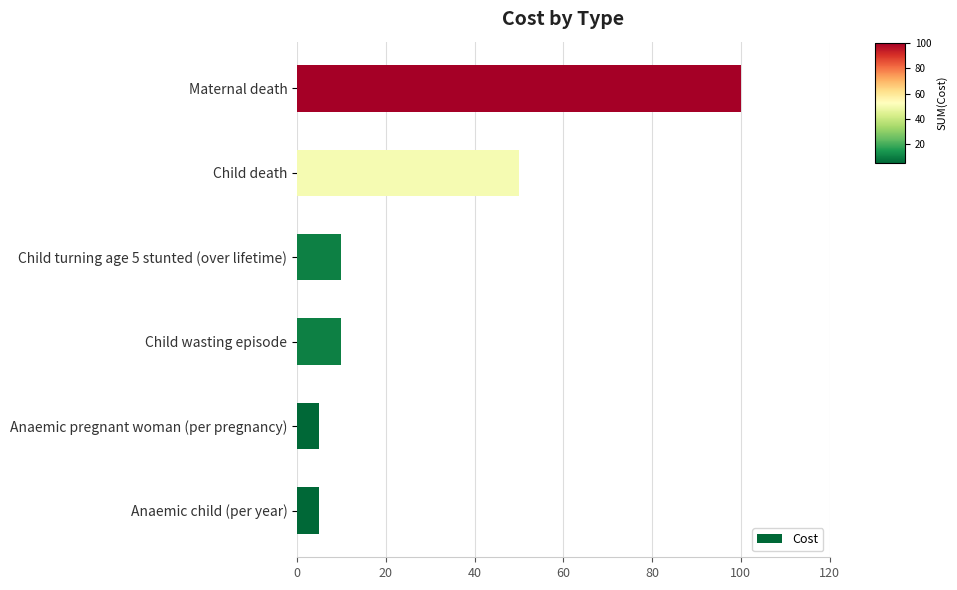

Between Child turning age 5 stunted (over lifetime) and Maternal death, which is larger?

Maternal death